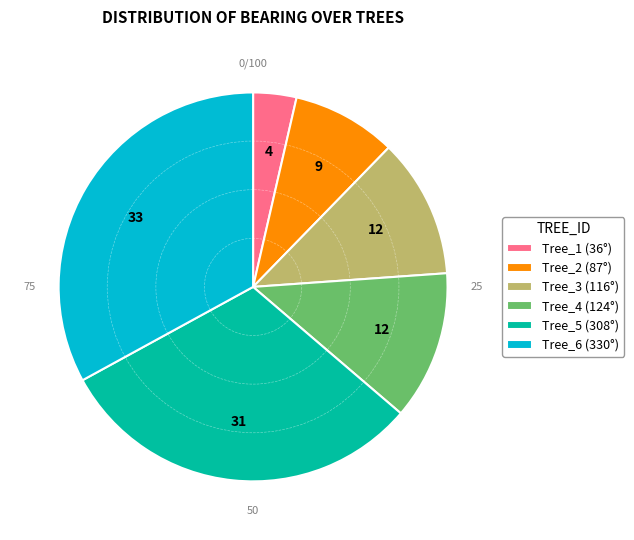

Rank the categories by value from highest to lowest.

Tree_6 (330°), Tree_5 (308°), Tree_4 (124°), Tree_3 (116°), Tree_2 (87°), Tree_1 (36°)